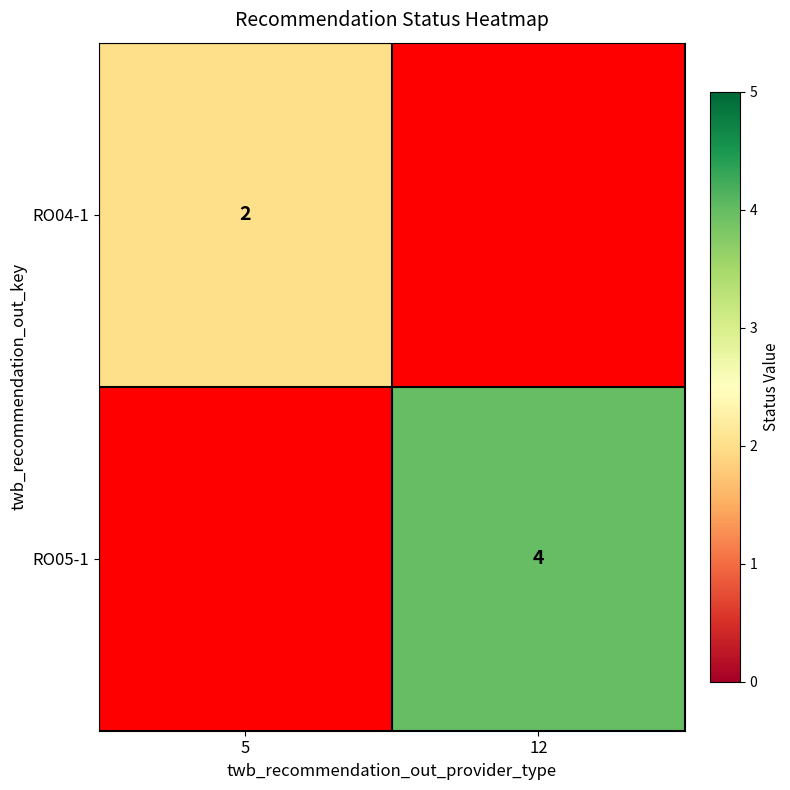

Is the value of RO05-1 at 12 greater than the value of RO04-1 at 5?

Yes